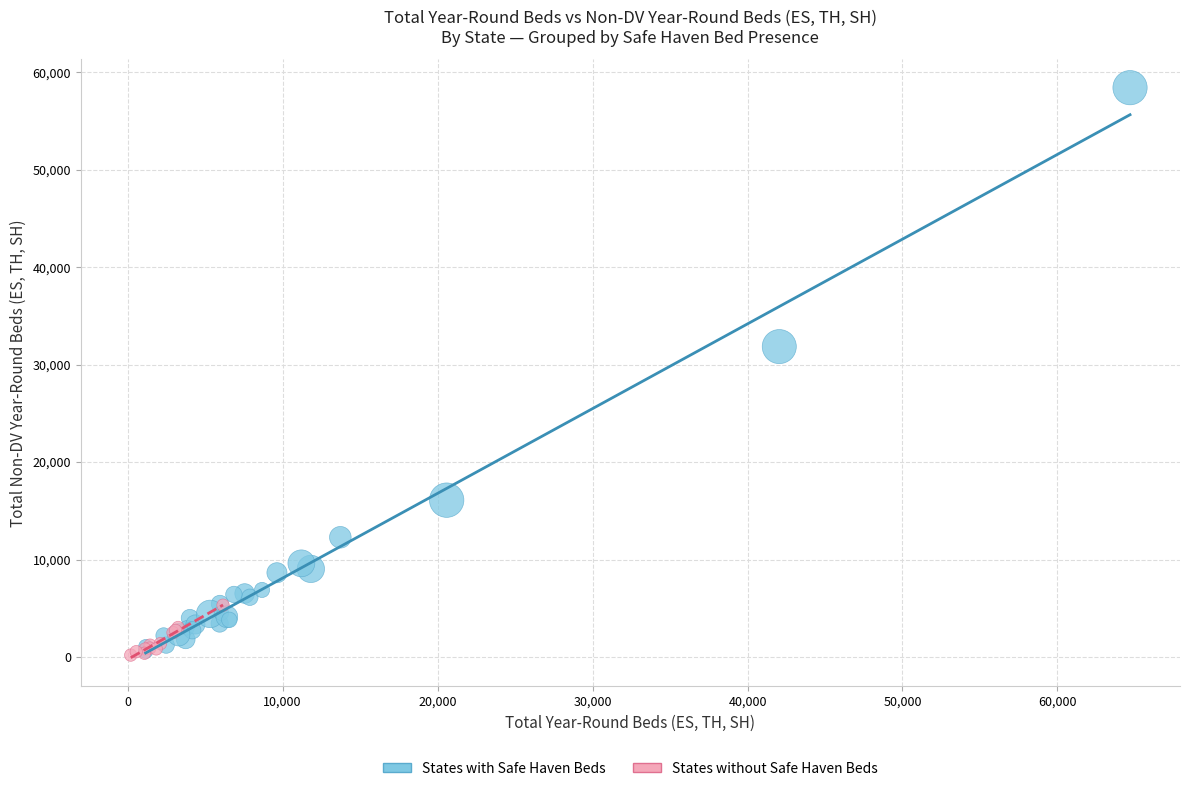

What are all the series names shown in the legend?

States with Safe Haven Beds, States without Safe Haven Beds